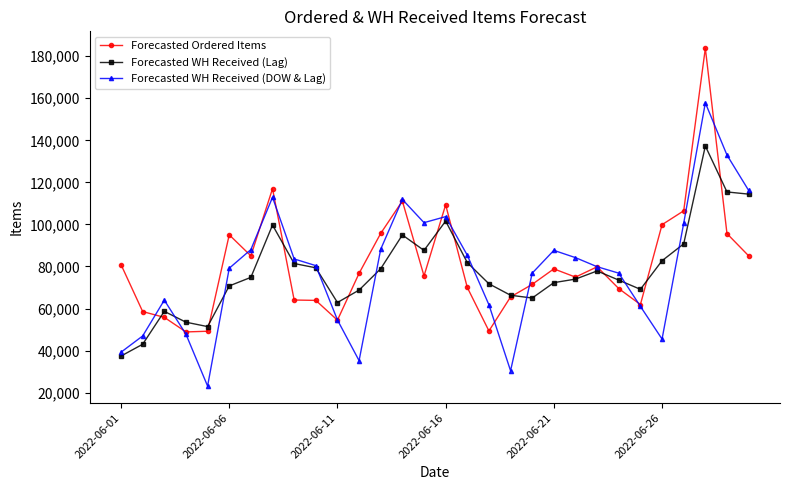

True or false: Forecasted Ordered Items has more than 0 interior local peaks.

True